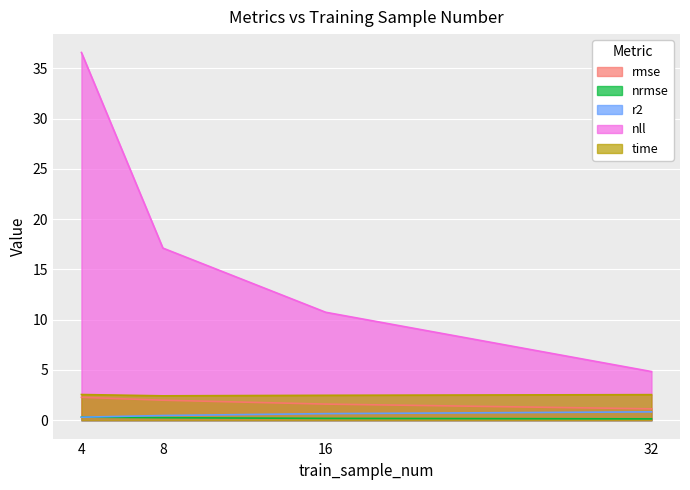

Which category has the lowest value across all series?

32